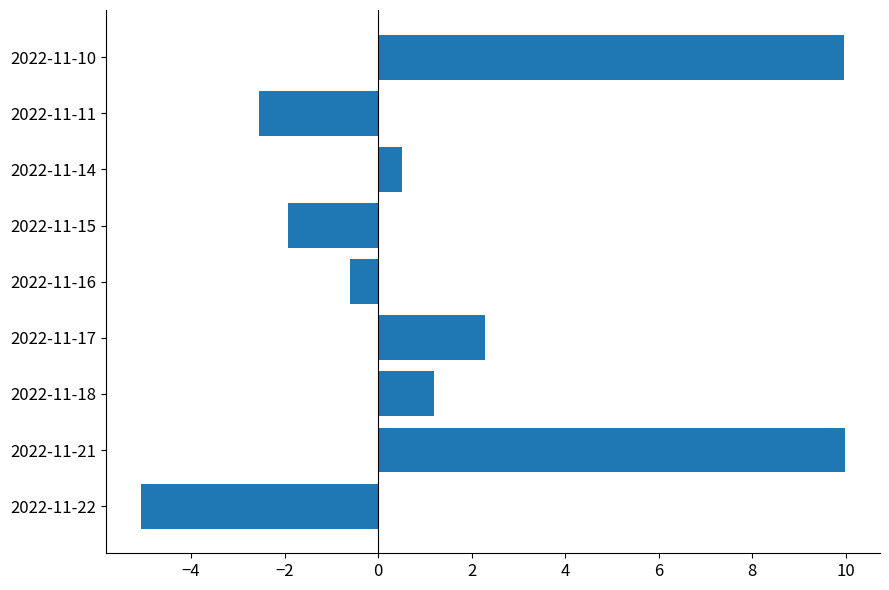

What is the greatest value displayed?

10.0